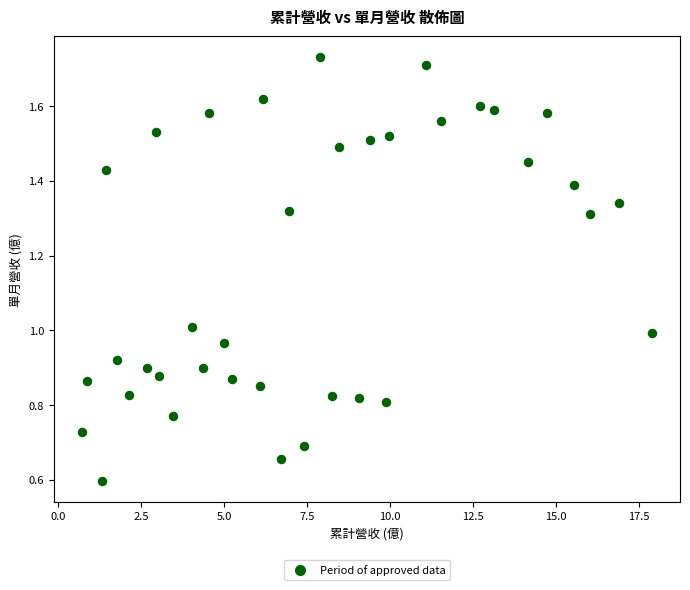

What is the range of X values (max minus min)?

17.2